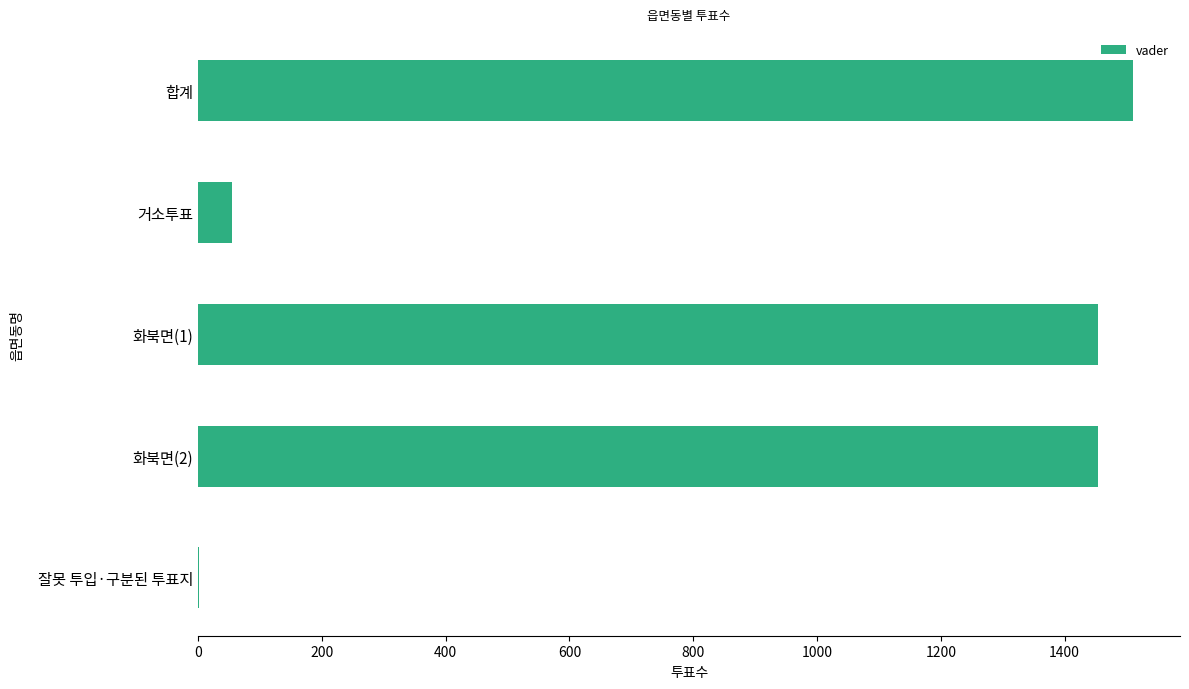

How many distinct data groups are displayed?

1